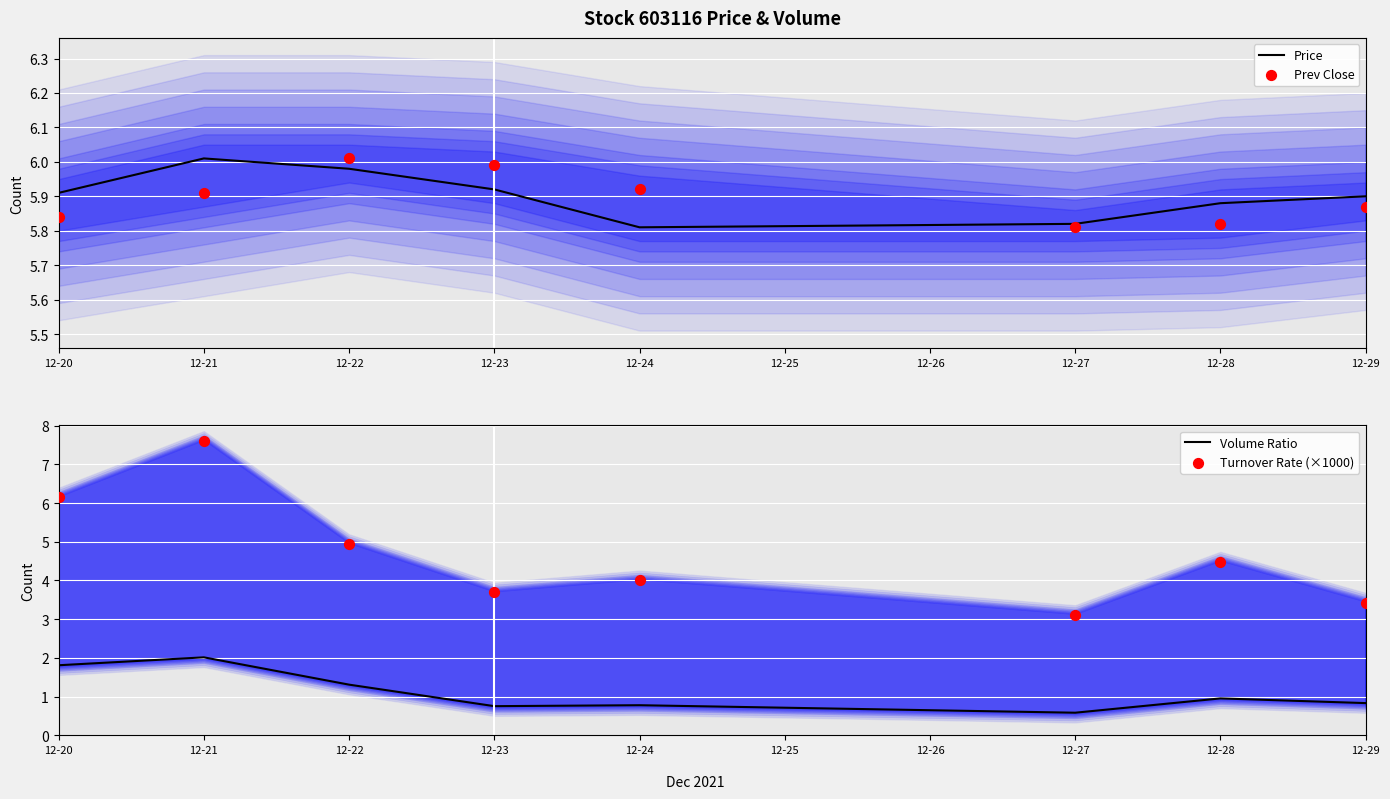

Which series has the largest total across all categories?

Price